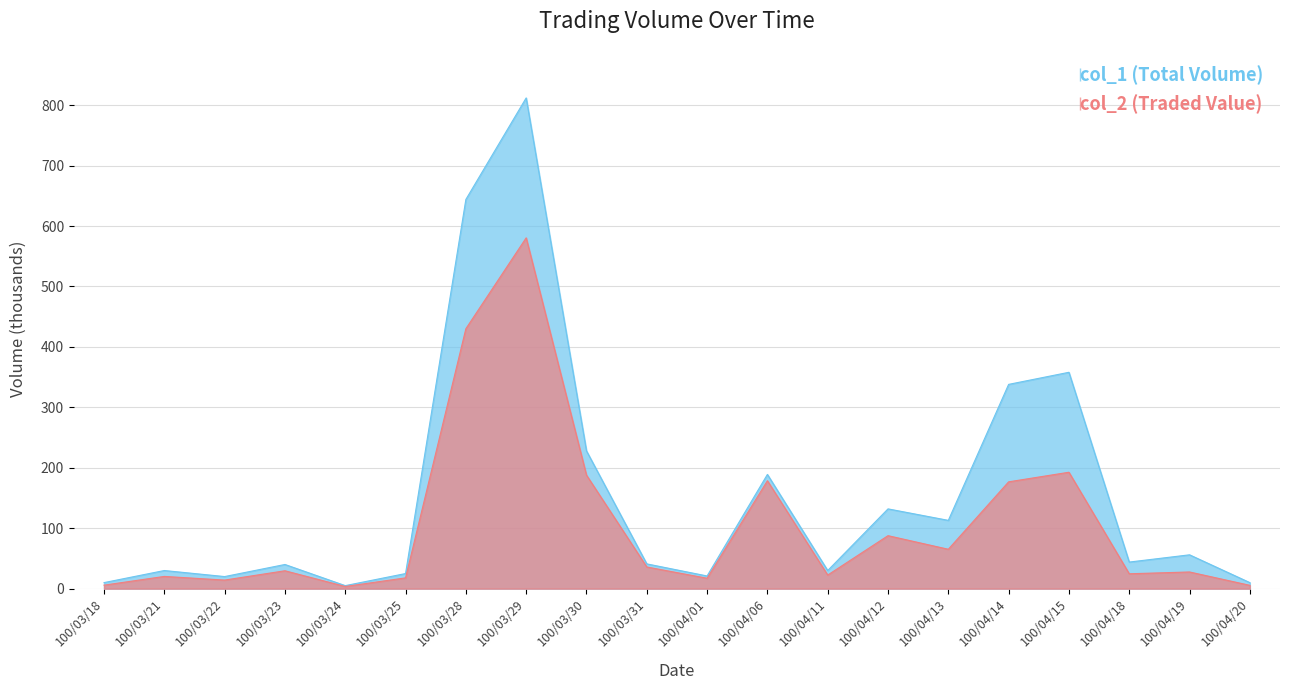

What is the total value across all series at 100/04/18?

68.6